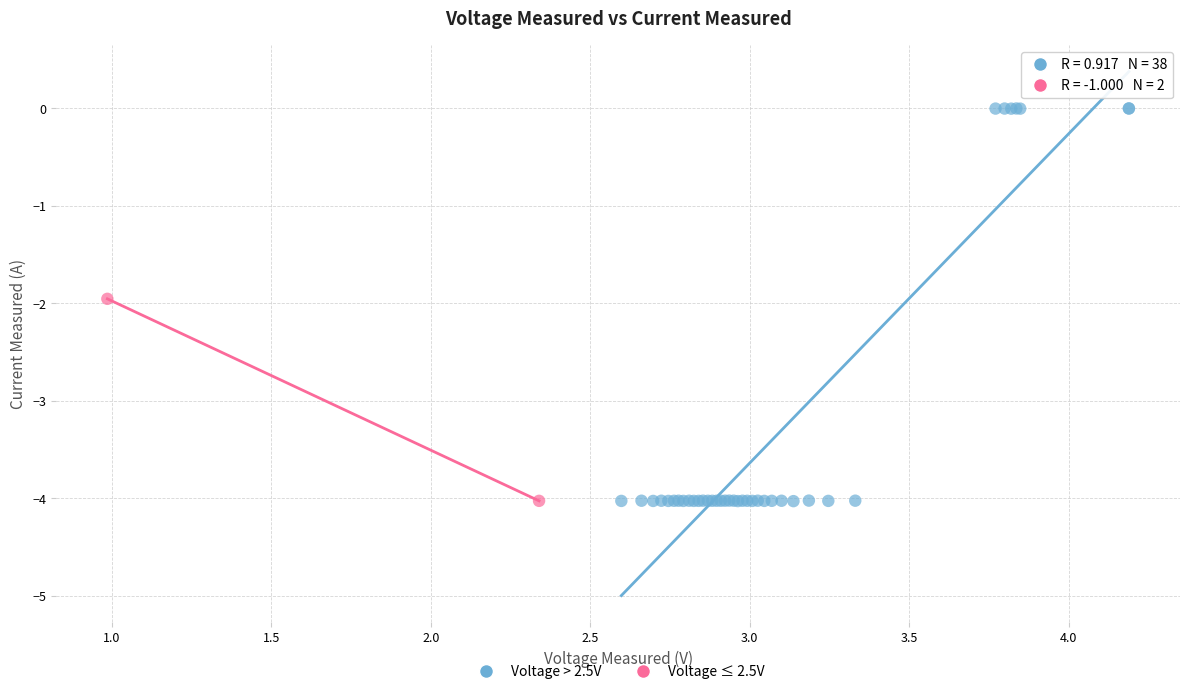

What are all the series names shown in the legend?

Voltage > 2.5V, Voltage ≤ 2.5V